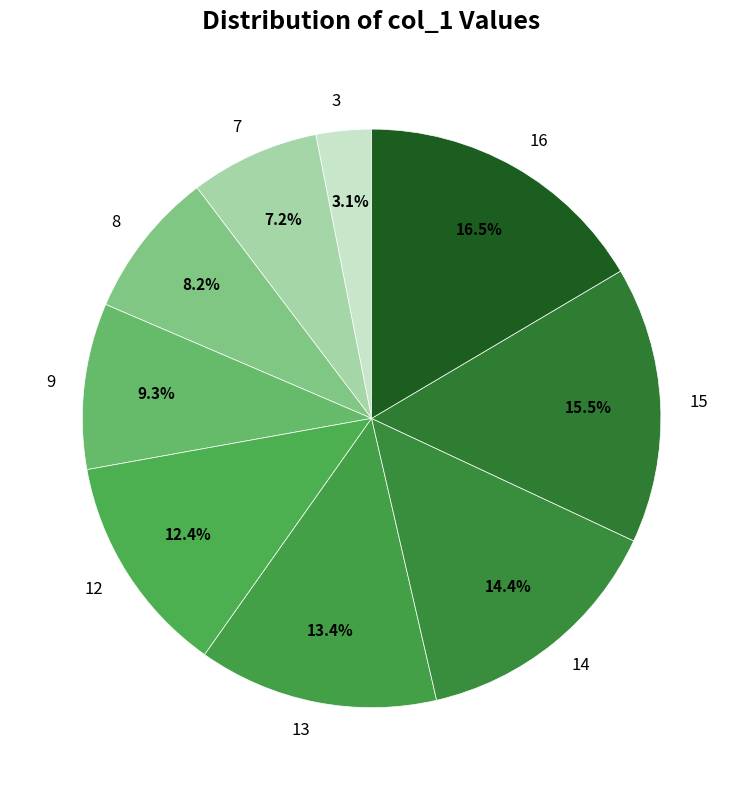

Do 14 and 13 together represent more than half of the pie?

No